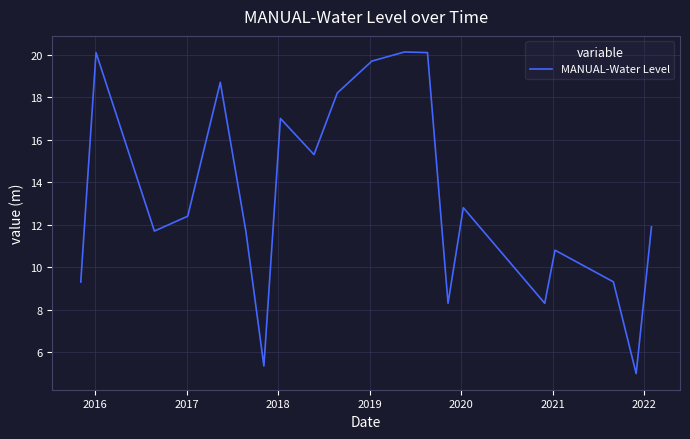

What is the maximum value shown in the chart?

20.1